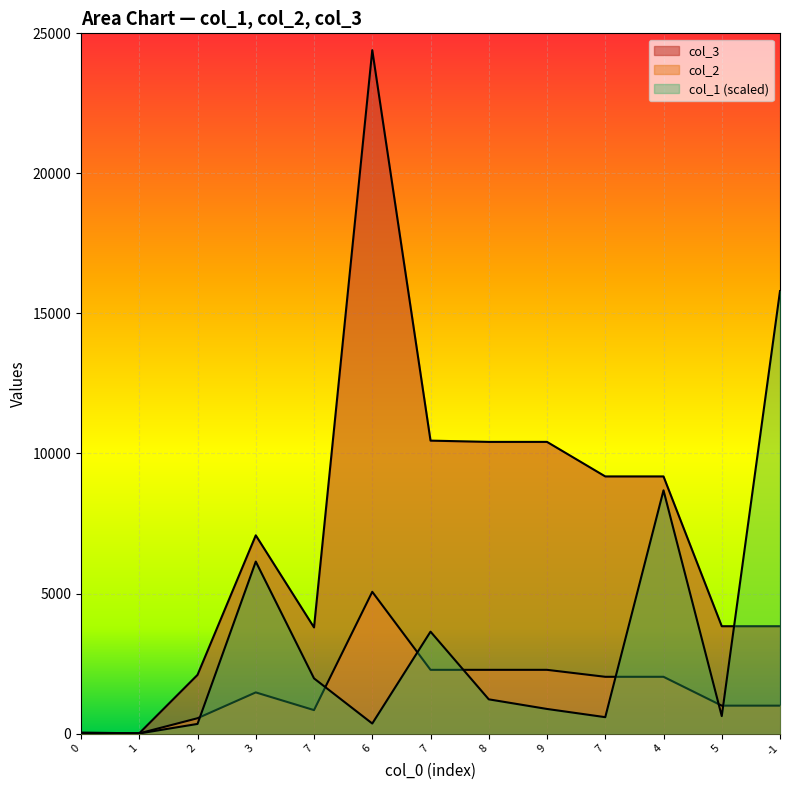

Which label corresponds to the largest value in the chart?

6